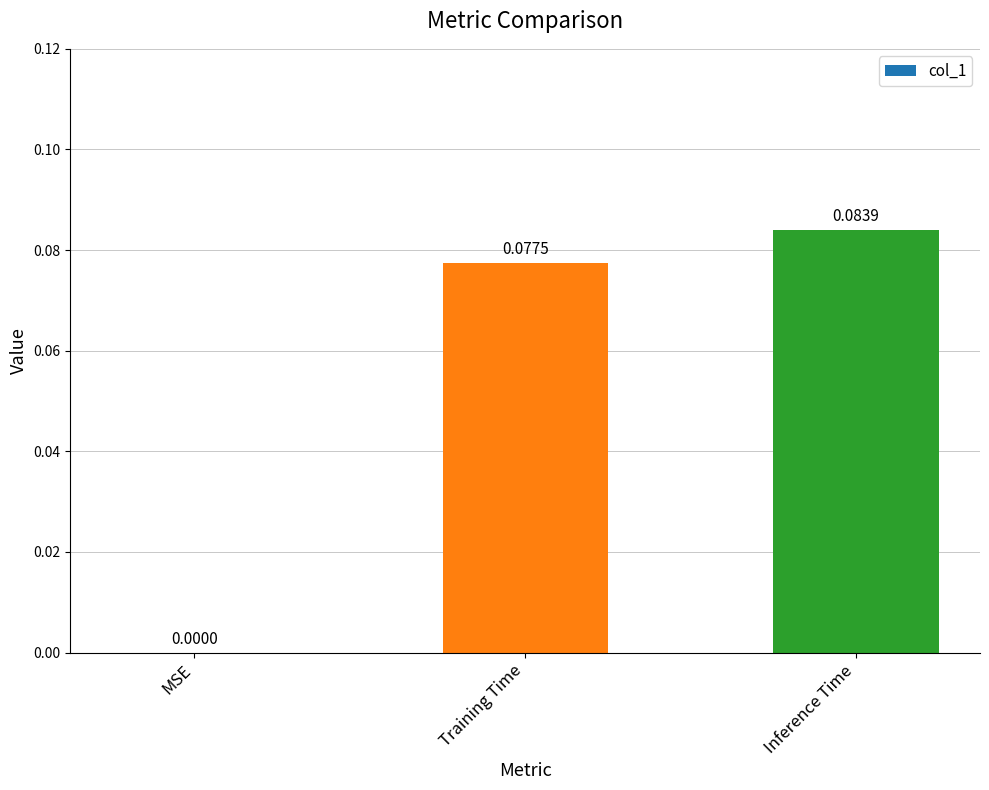

What is the change in value from MSE to Inference Time?

+0.1